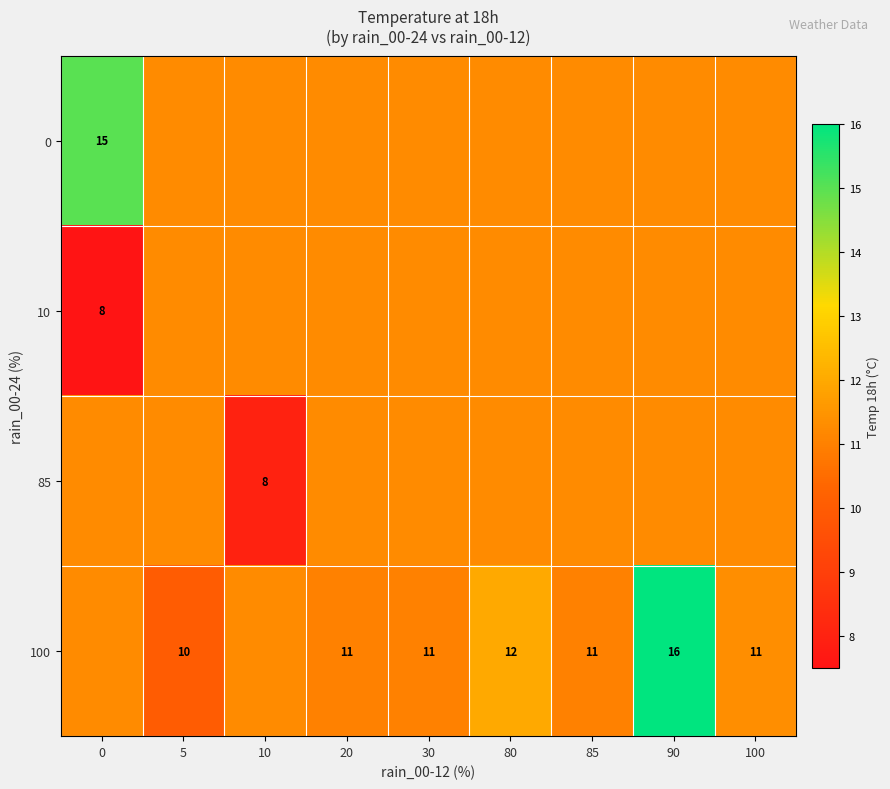

List the series in order of their peak value, lowest first.

10, 85, 0, 100